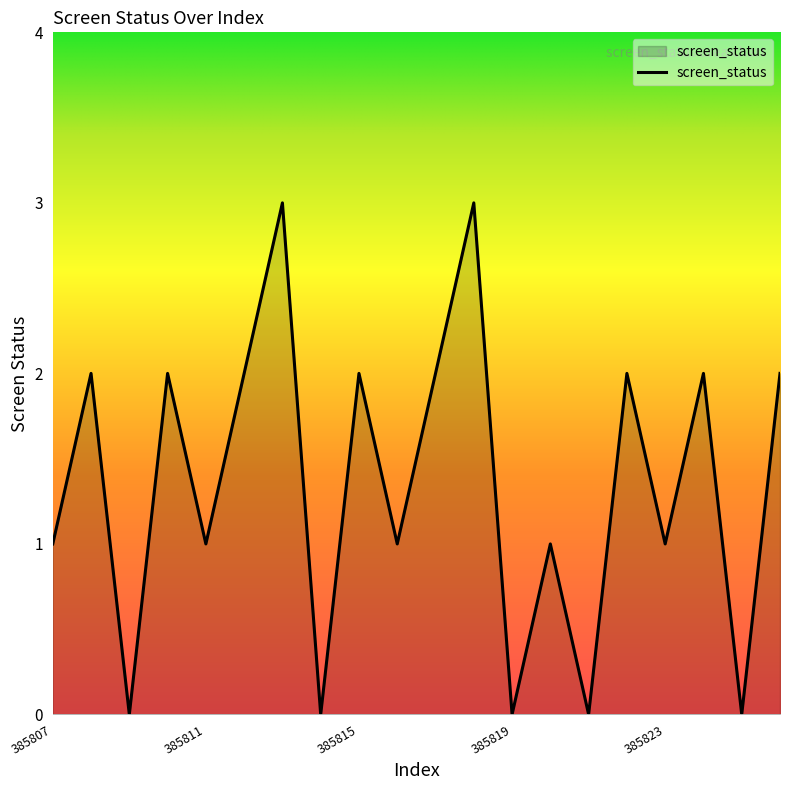

What is the difference between the maximum and minimum values?

3